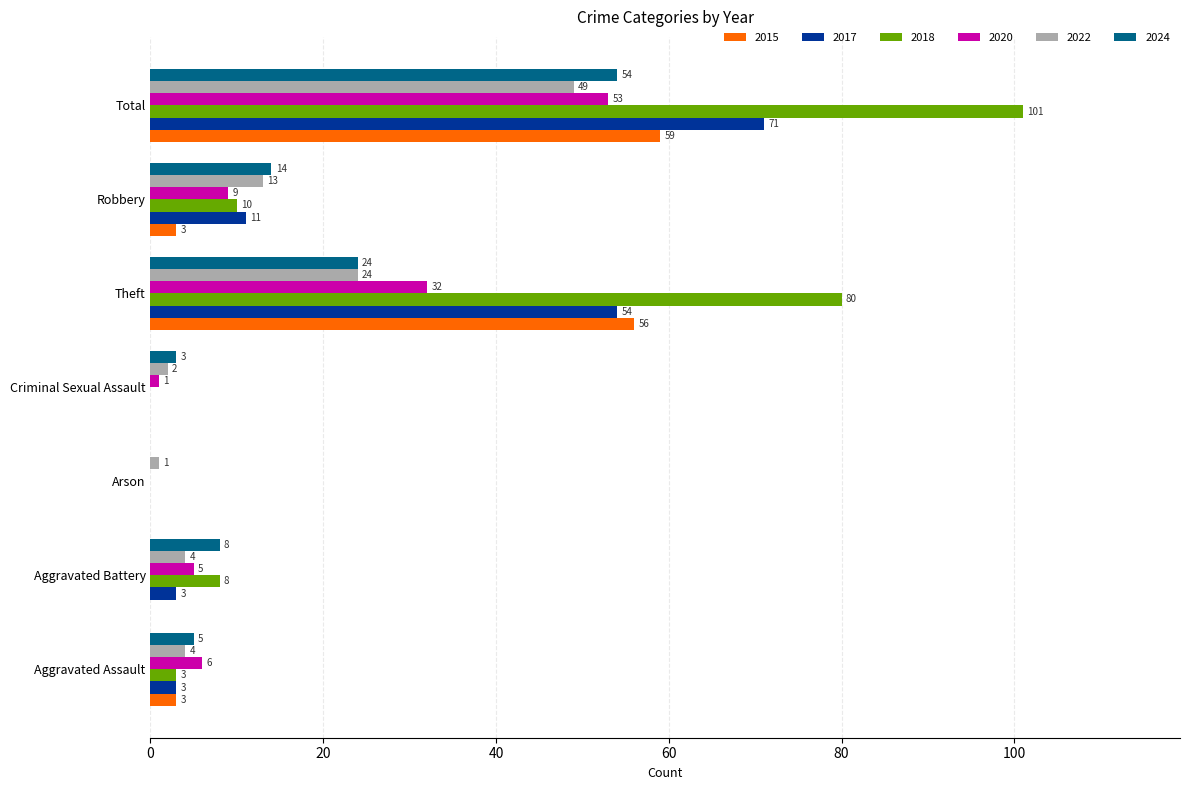

Which series has the largest total across all categories?

2018